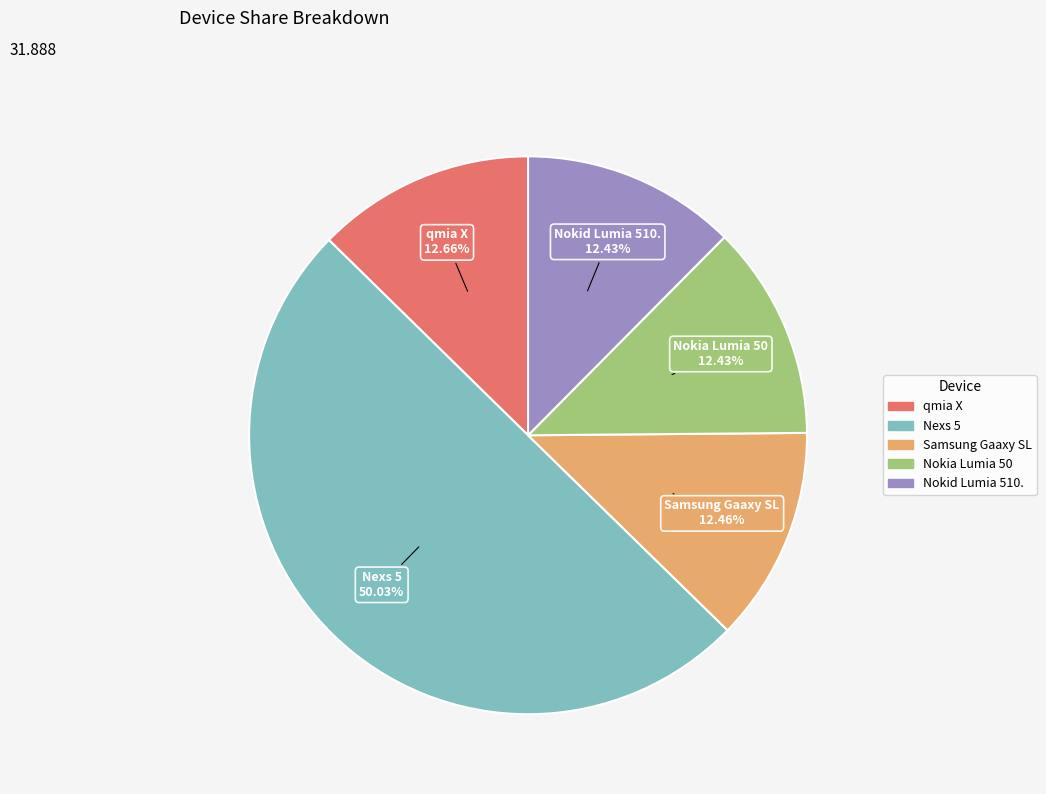

What is the majority slice?

Nexs 5